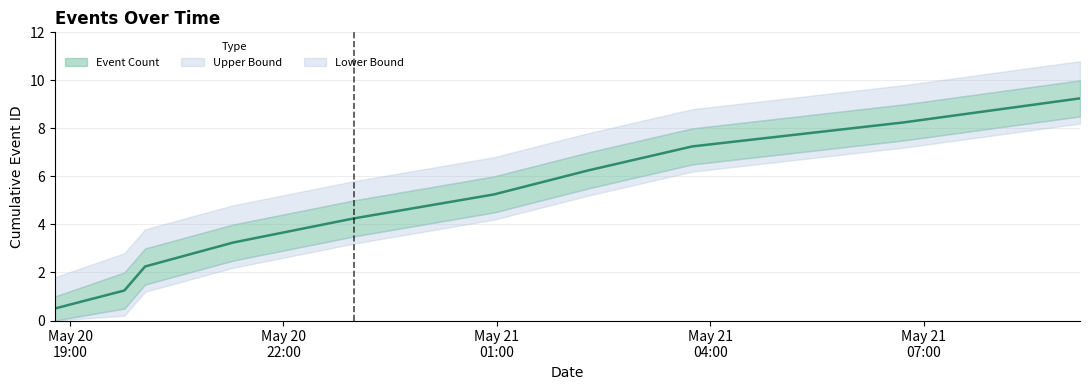

What is the difference between the second highest and minimum values?

7.8